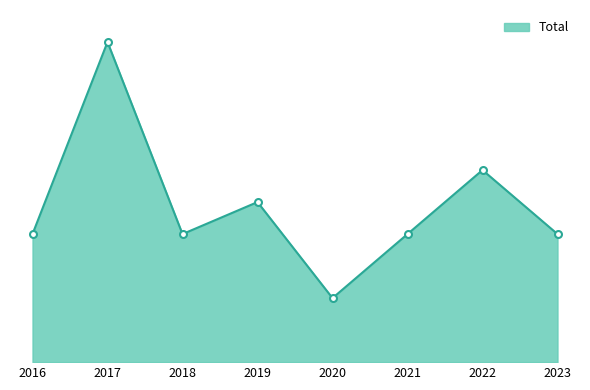

Is this an area chart (filled region under the line)?

Yes